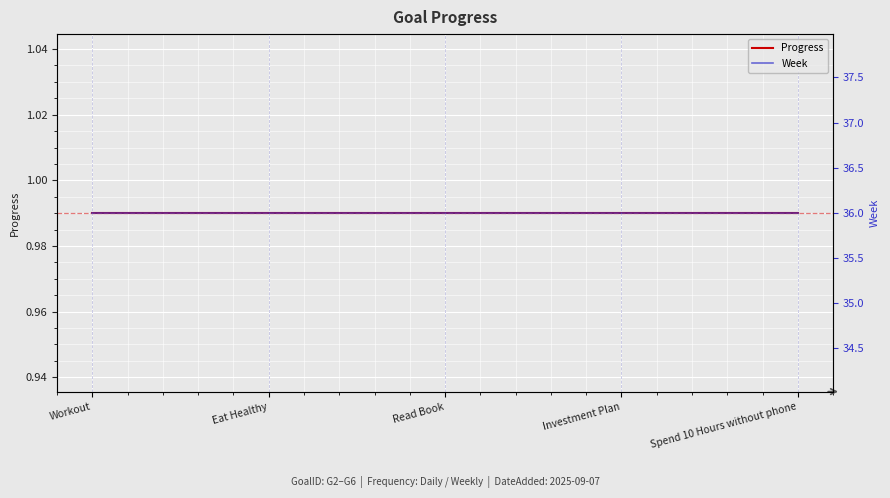

How many series are shown in this chart?

2